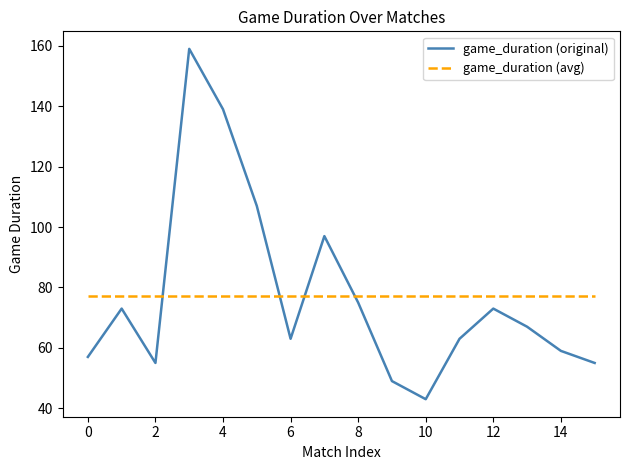

What is the lowest value of the game_duration (original) series?

43.0